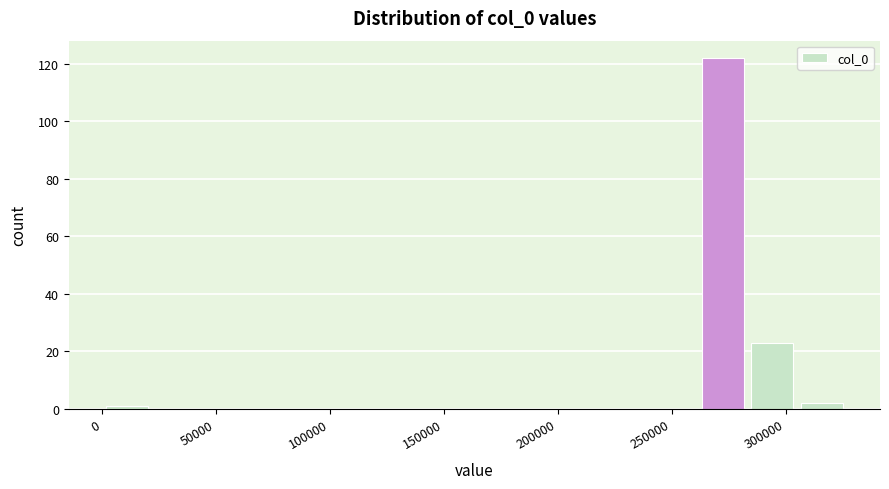

Reading left to right, list every bar in this chart as the range it spans on the x-axis followed by its height. Neither the bar edges nor the heights are printed on the chart, so give them approximately, as read against the axes.

0 to 20000: under 2
20000 to 45000: 0
45000 to 65000: 0
65000 to 85000: 0
85000 to 110000: 0
110000 to 130000: 0
130000 to 155000: 0
155000 to 175000: 0
175000 to 195000: 0
195000 to 220000: 0
220000 to 240000: 0
240000 to 260000: 0
260000 to 285000: 122
285000 to 305000: 24
305000 to 325000: 2